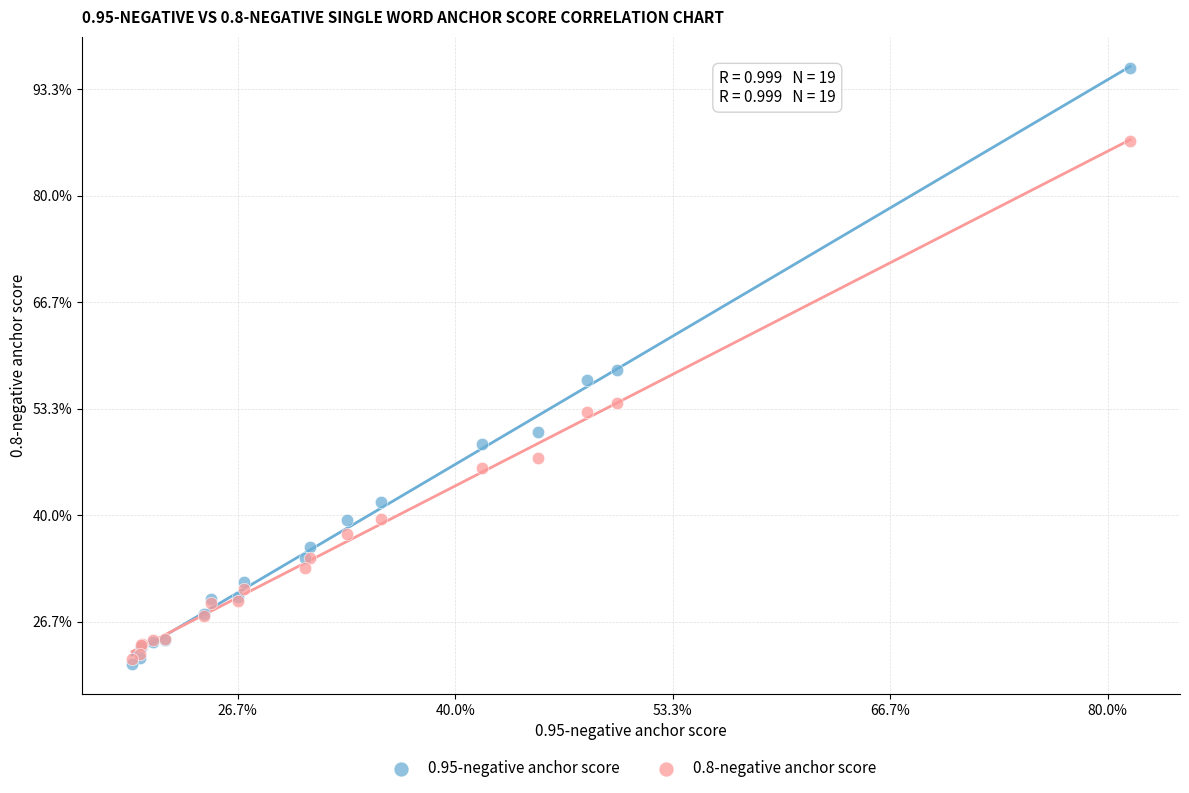

What are all the series names shown in the legend?

0.95-negative anchor score, 0.8-negative anchor score